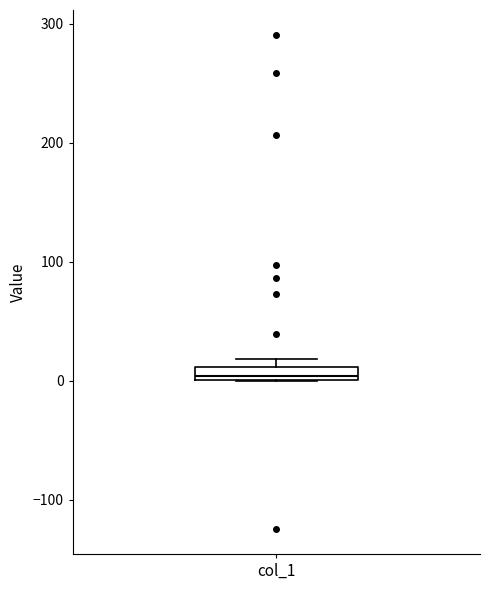

Where is the lower edge of the box for col_1 on the y-axis? The values are not printed on the chart, so give them approximately, as read against the axis.

0